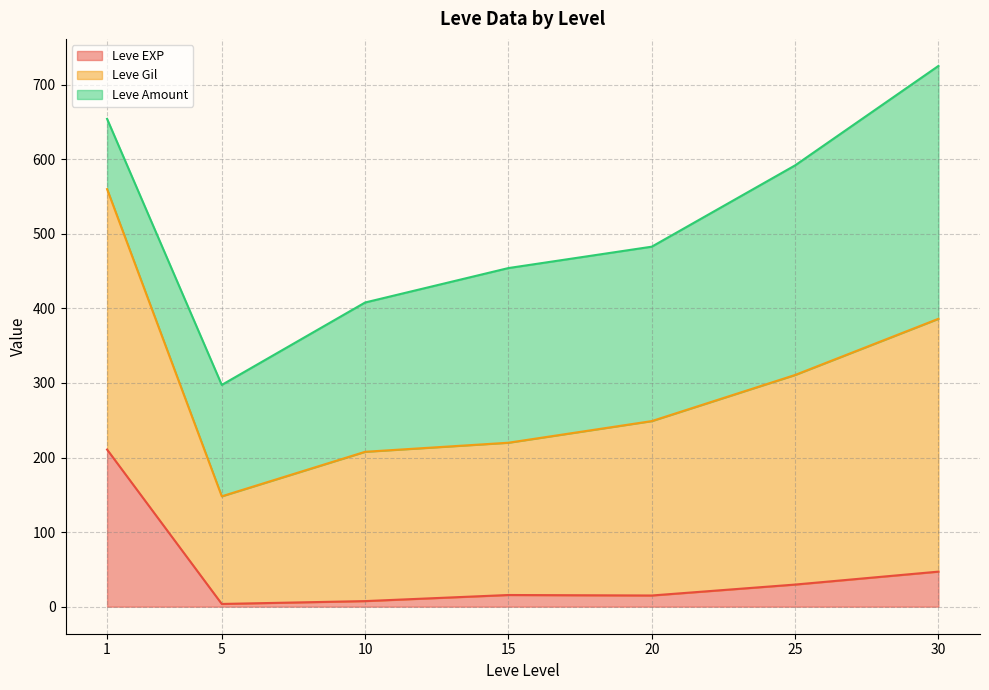

What is the maximum value for Leve EXP?

210.7